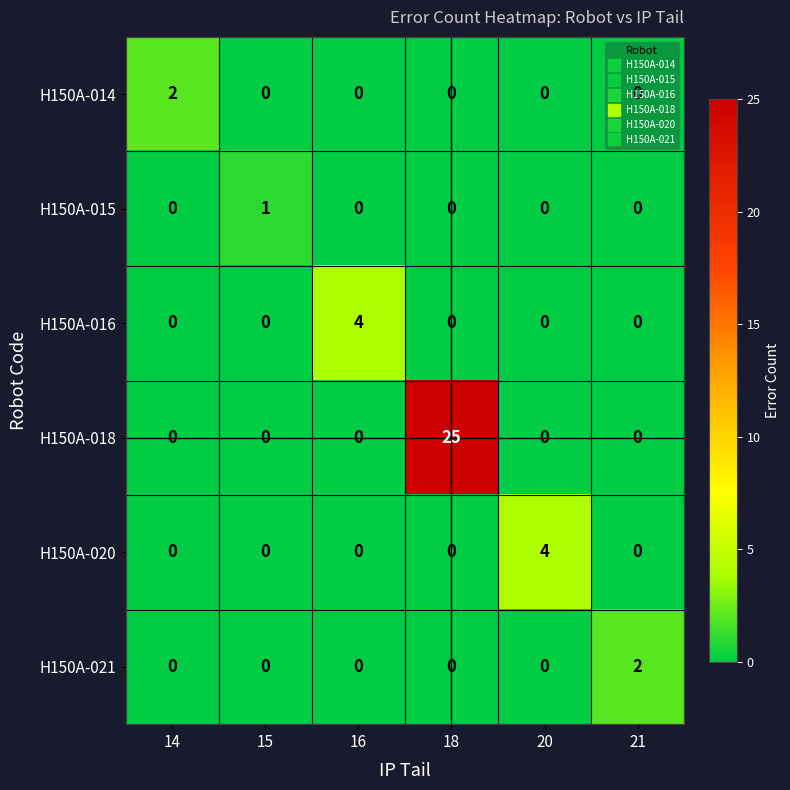

What is the maximum value shown in the chart?

25